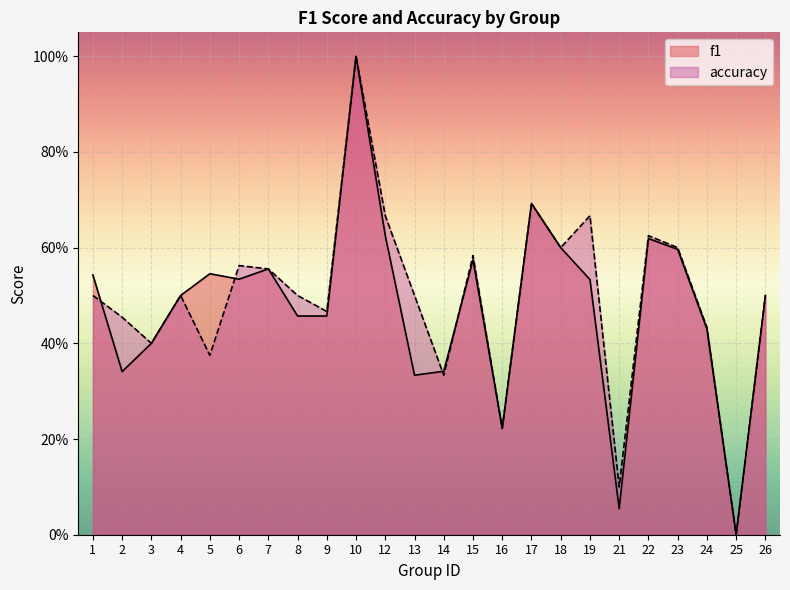

What is the sum of all accuracy values?

11.8